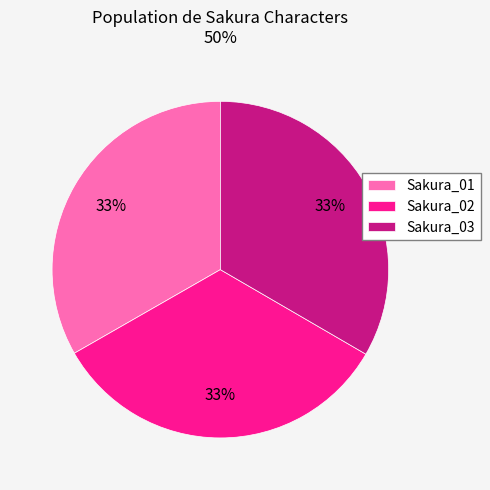

Is the sum of Sakura_02 and Sakura_01 greater than half?

Yes